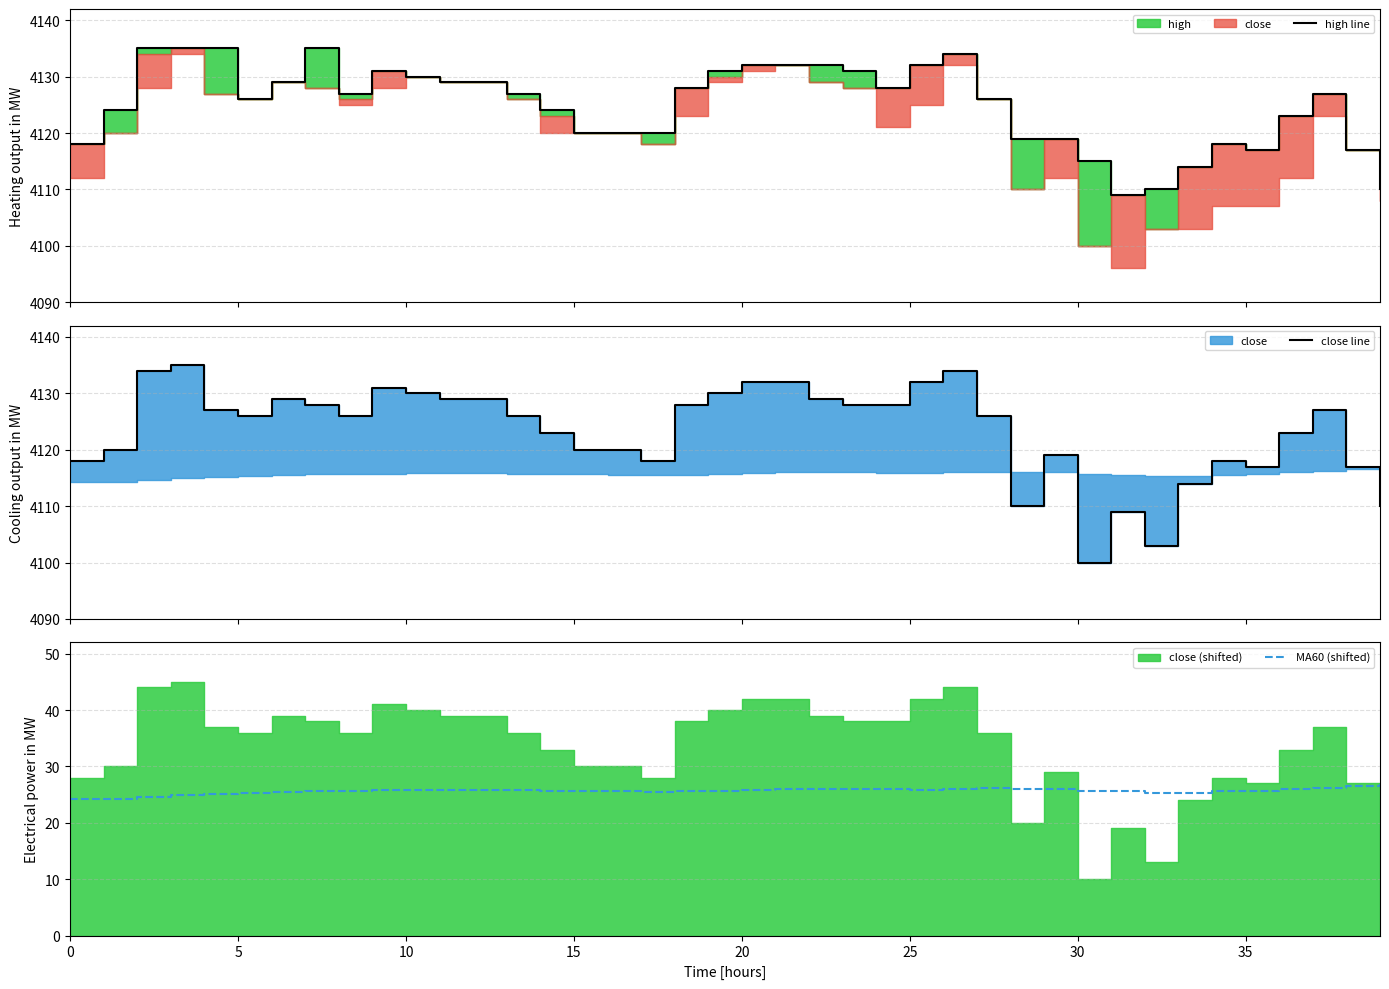

Count the number of categories in the chart.

40